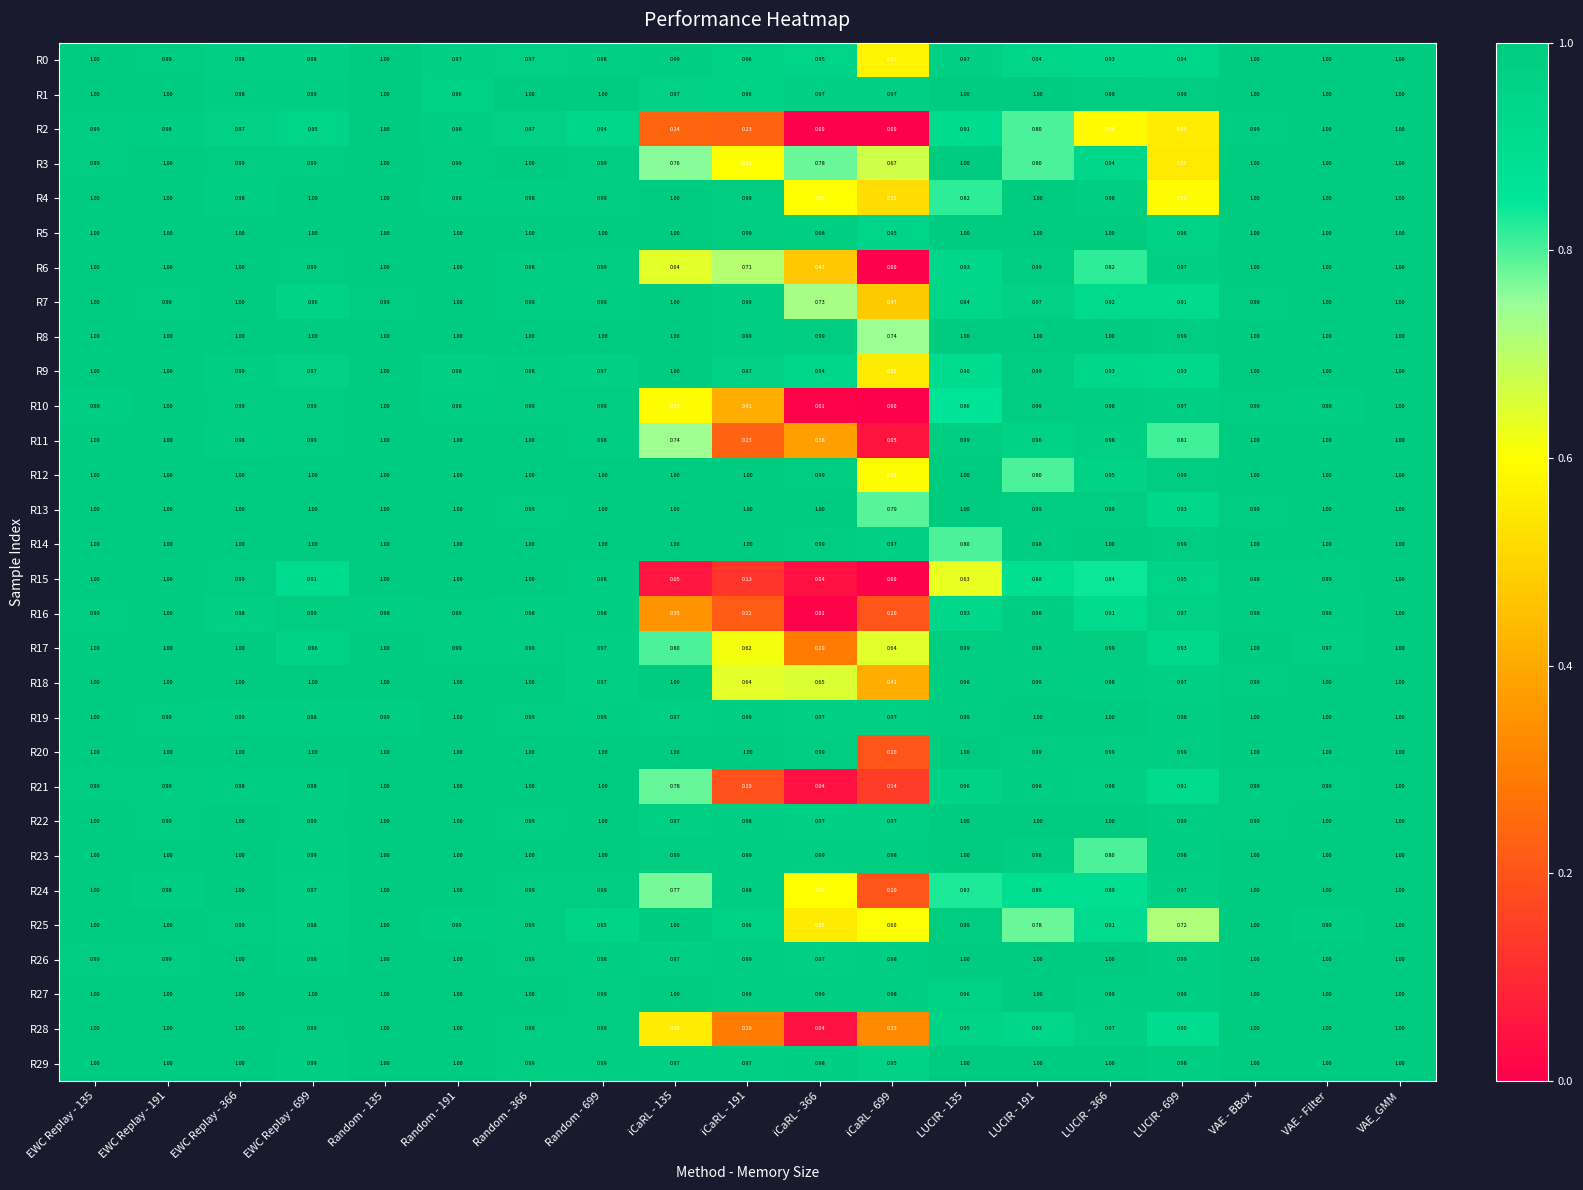

At which category is the sum across all series the highest?

VAE_GMM